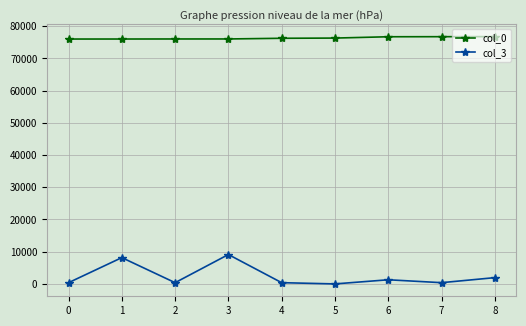

How many values in the col_0 series are below 76258?

4